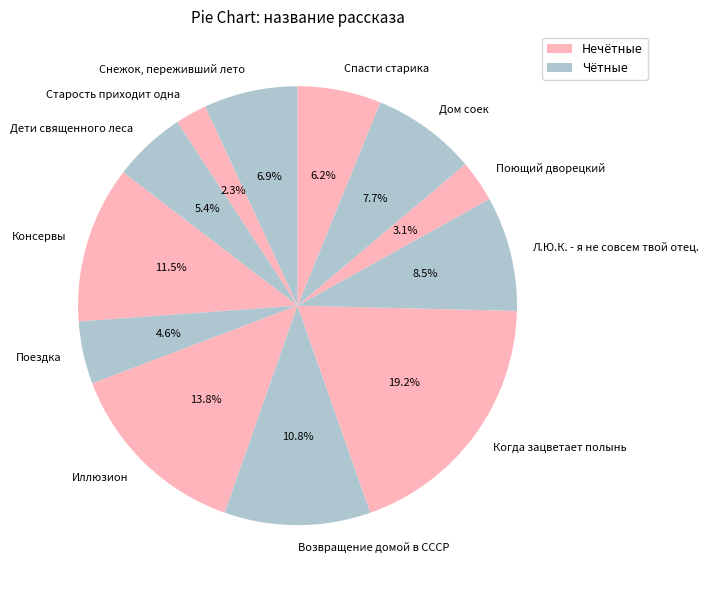

The Л.Ю.К. - я не совсем твой отец. slice represents 1% of the pie. True or false?

False